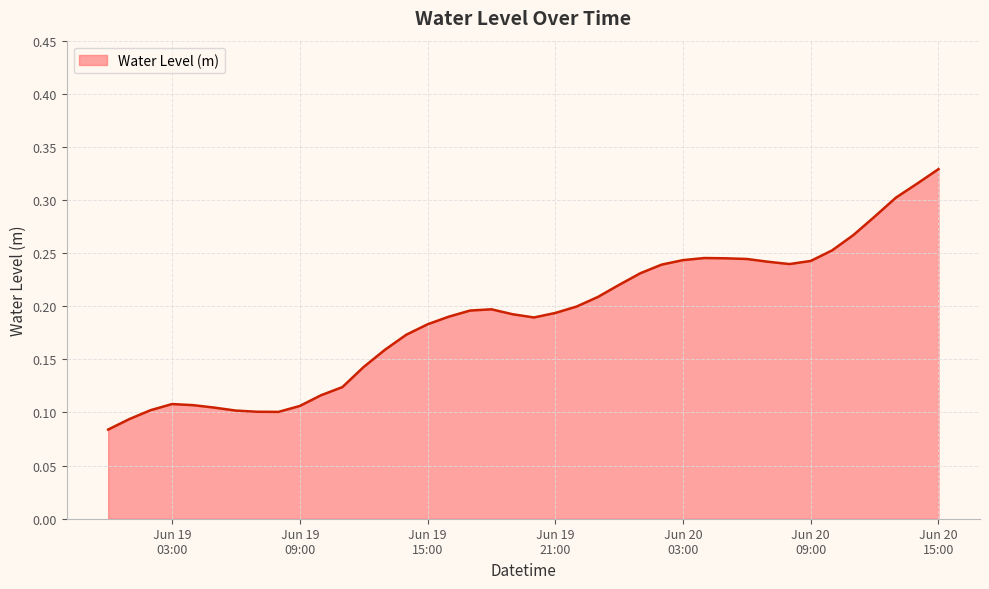

Does the chart display data point markers on the line(s)?

No